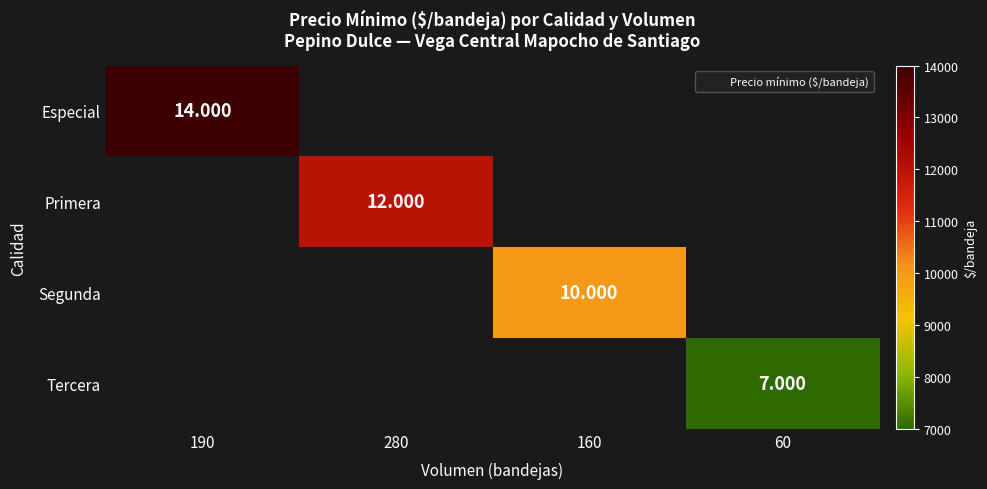

List the labels in order of Primera value, smallest first.

190, 280, 160, 60